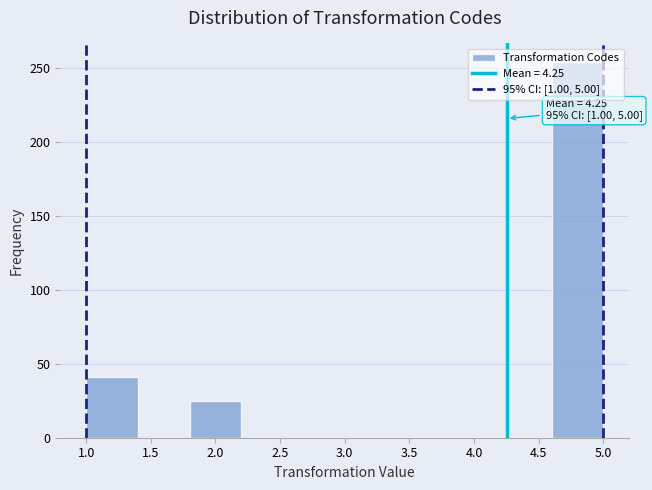

Over which range of the x-axis is the bar tallest?

4.6 to 5.0